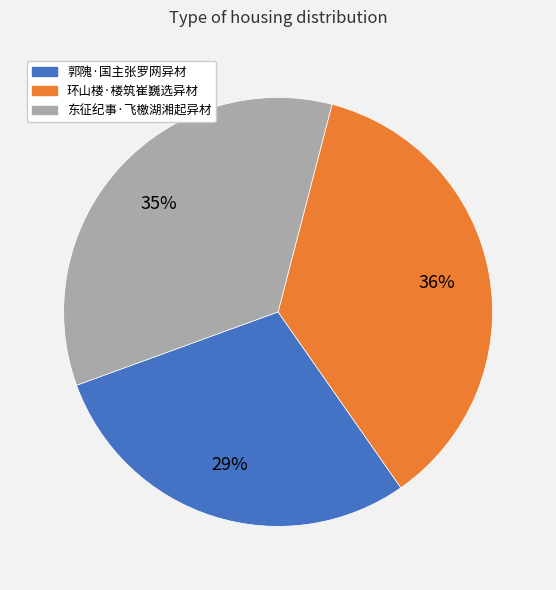

Between 环山楼·楼筑崔巍选异材 and 东征纪事·飞檄湖湘起异材, which is larger?

环山楼·楼筑崔巍选异材